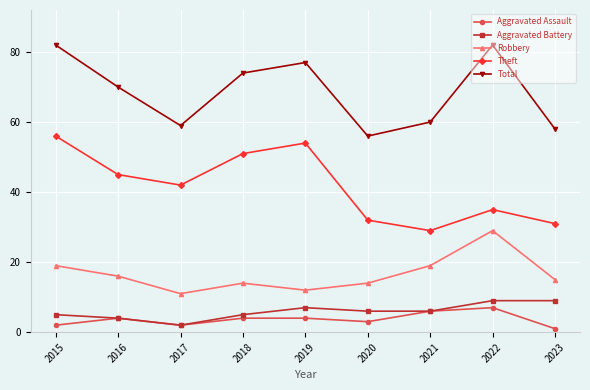

Reading left to right, extract all data points from this chart.

Aggravated Assault: 2015=2	2016=4	2017=2	2018=4	2019=4	2020=3	2021=6	2022=7	2023=1
Aggravated Battery: 2015=5	2016=4	2017=2	2018=5	2019=7	2020=6	2021=6	2022=9	2023=9
Robbery: 2015=19	2016=16	2017=11	2018=14	2019=12	2020=14	2021=19	2022=29	2023=15
Theft: 2015=56	2016=45	2017=42	2018=51	2019=54	2020=32	2021=29	2022=35	2023=31
Total: 2015=82	2016=70	2017=59	2018=74	2019=77	2020=56	2021=60	2022=82	2023=58